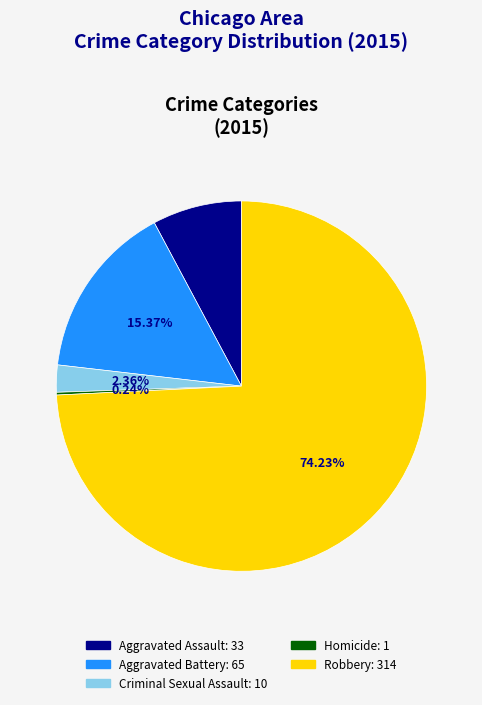

The Aggravated Battery slice represents 15% of the pie. True or false?

True